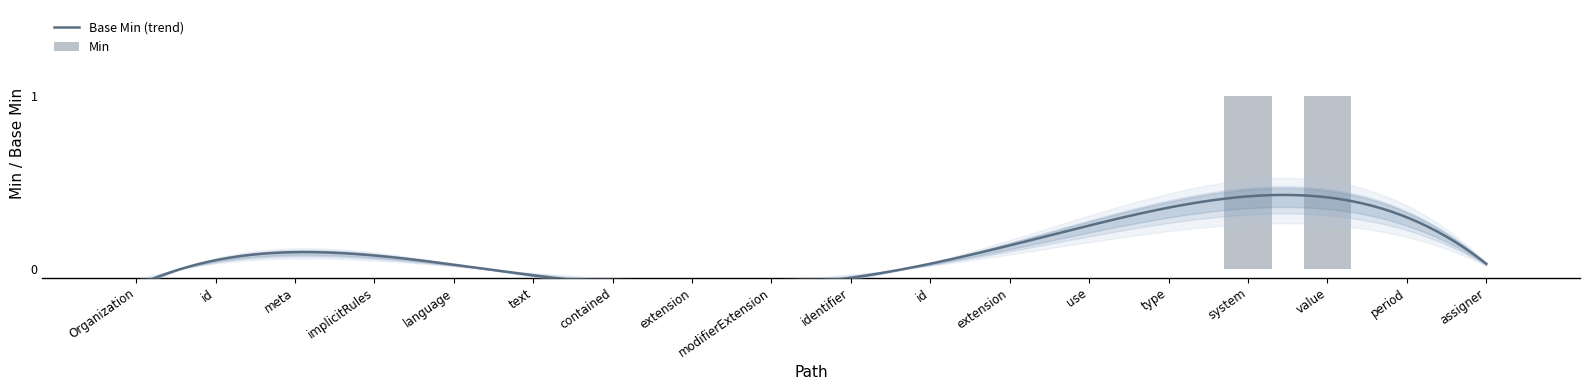

Rank the categories by value from lowest to highest.

Organization, id, meta, implicitRules, language, text, contained, extension, modifierExtension, identifier, id, extension, use, type, period, assigner, system, value